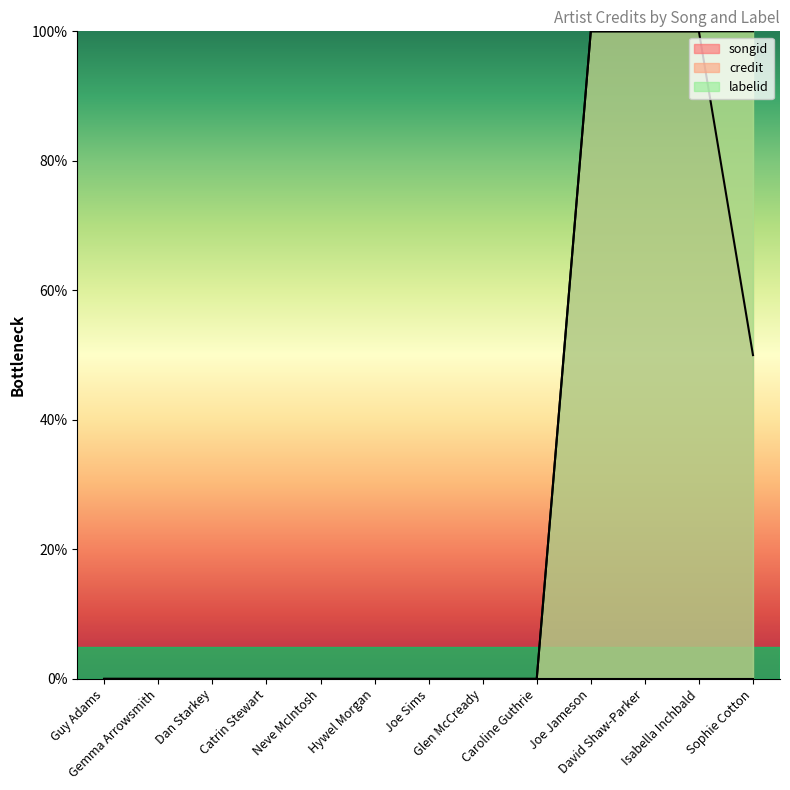

What is the sum of all songid values?

350